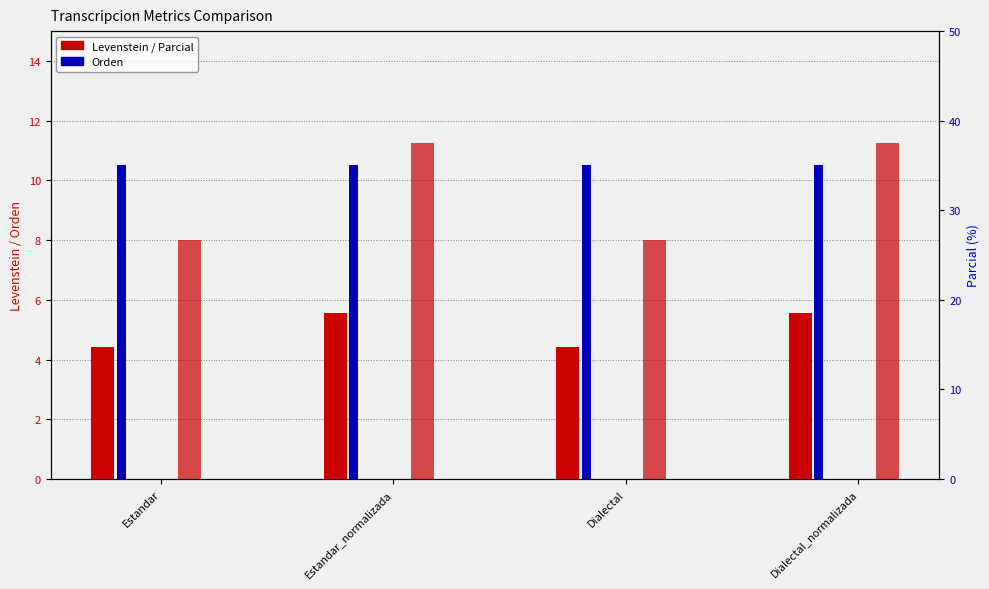

What is the sum of all Parcial values?

128.3